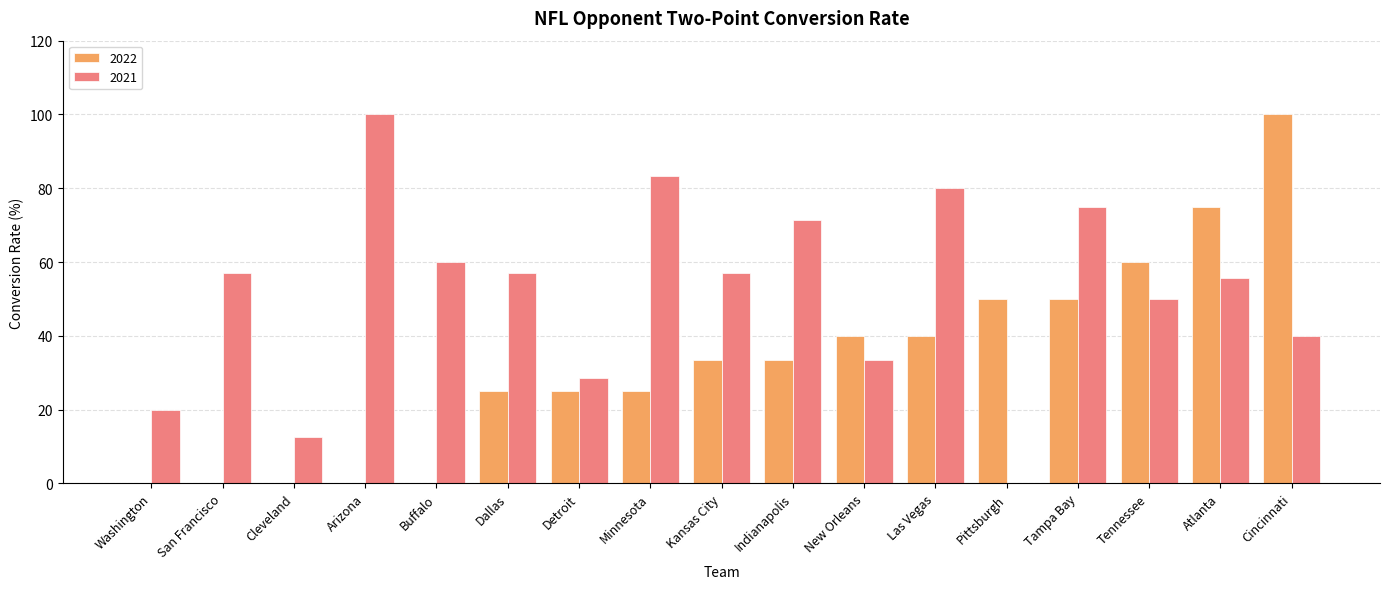

Reading left to right, transcribe all the data shown in this chart.

2022: Washington=0.0	San Francisco=0.0	Cleveland=0.0	Arizona=0.0	Buffalo=0.0	Dallas=25.0	Detroit=25.0	Minnesota=25.0	Kansas City=33.3	Indianapolis=33.3	New Orleans=40.0	Las Vegas=40.0	Pittsburgh=50.0	Tampa Bay=50.0	Tennessee=60.0	Atlanta=75.0	Cincinnati=100.0
2021: Washington=20.0	San Francisco=57.1	Cleveland=12.5	Arizona=100.0	Buffalo=60.0	Dallas=57.1	Detroit=28.6	Minnesota=83.3	Kansas City=57.1	Indianapolis=71.4	New Orleans=33.3	Las Vegas=80.0	Pittsburgh=0.0	Tampa Bay=75.0	Tennessee=50.0	Atlanta=55.6	Cincinnati=40.0